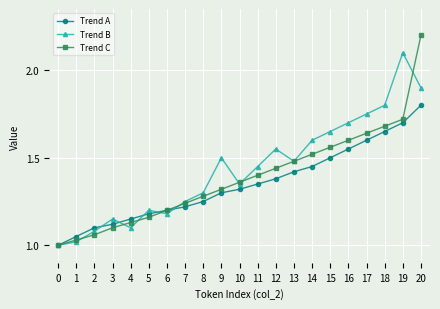

Which series has the widest spread of values?

Trend C